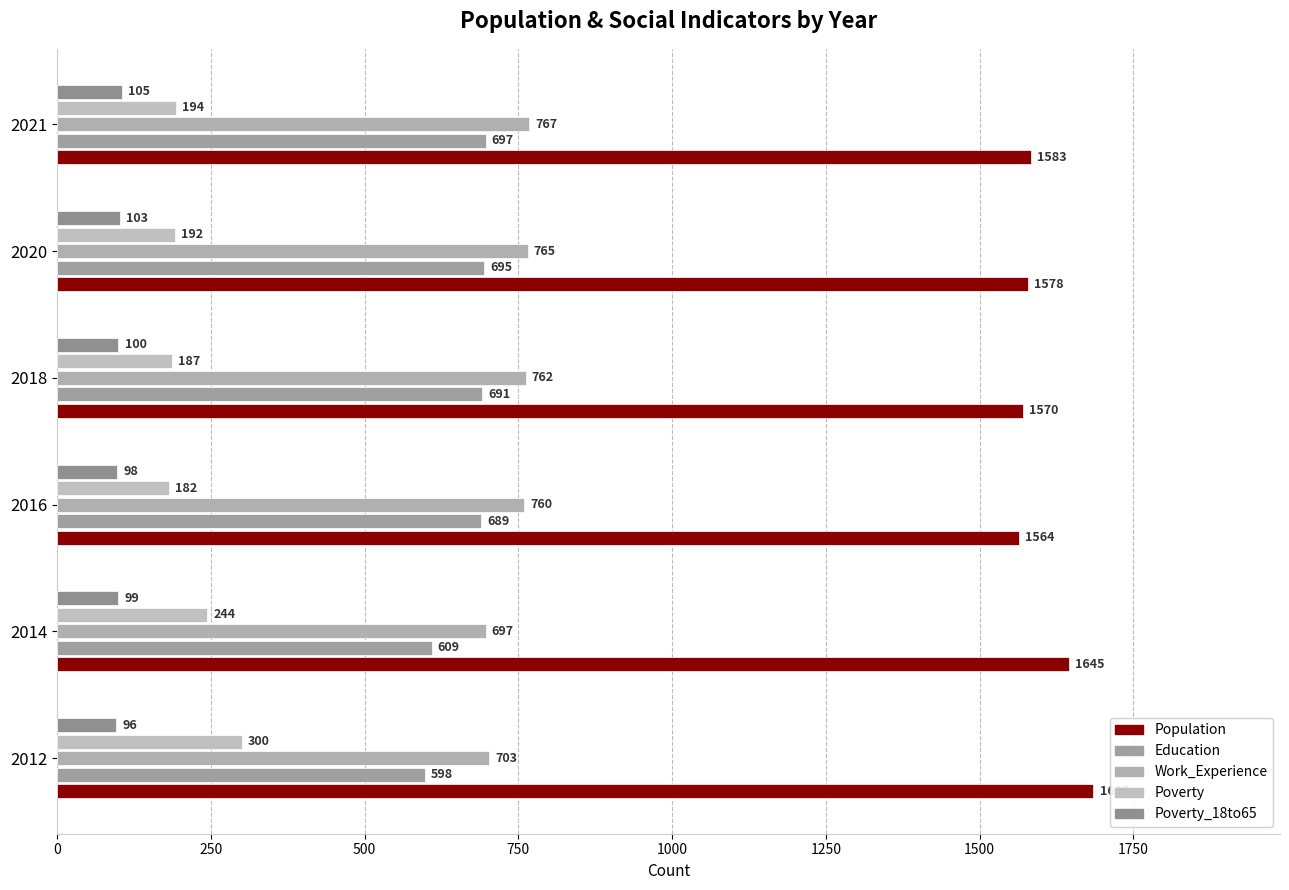

How many distinct data groups are displayed?

5